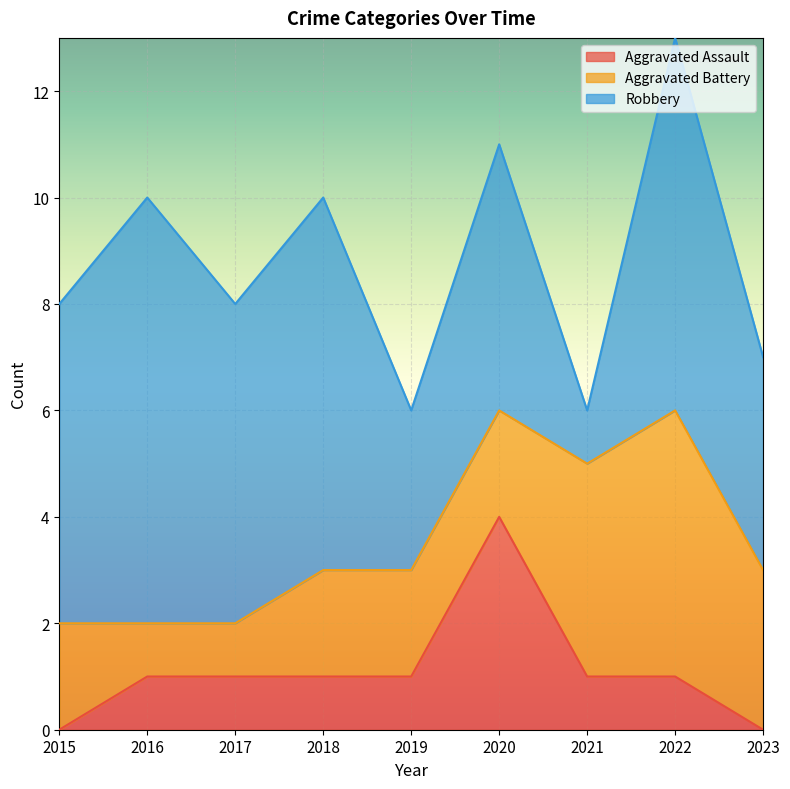

Reading left to right, list all the values displayed in this chart.

Aggravated Assault: 0	1	1	1	1	4	1	1	0
Aggravated Battery: 2	1	1	2	2	2	4	5	3
Robbery: 6	8	6	7	3	5	1	7	4